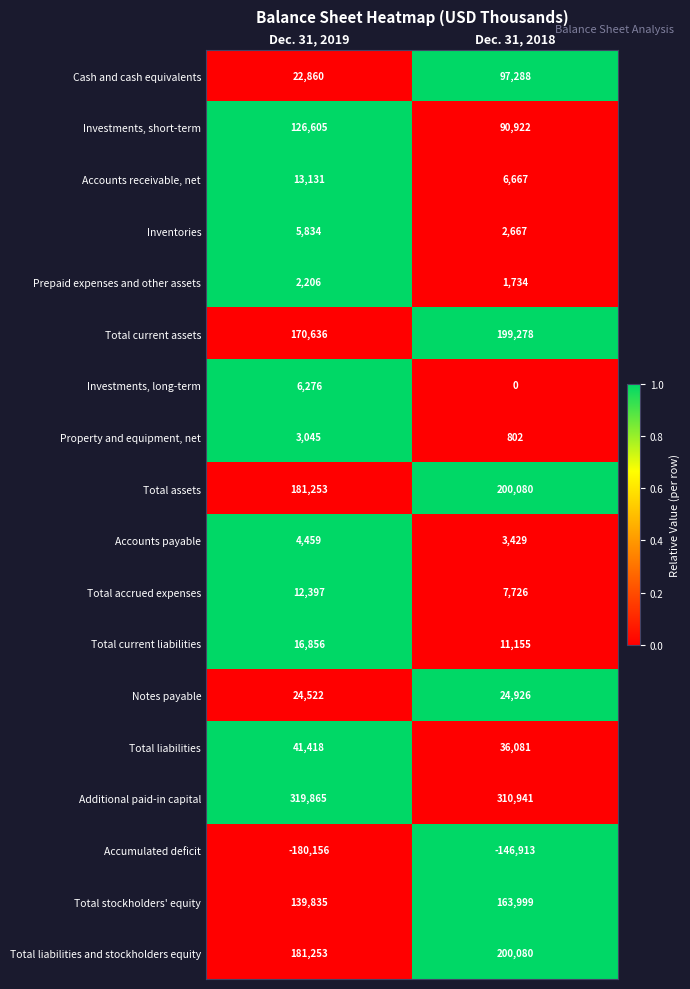

What is the minimum value for Additional paid-in capital?

310941